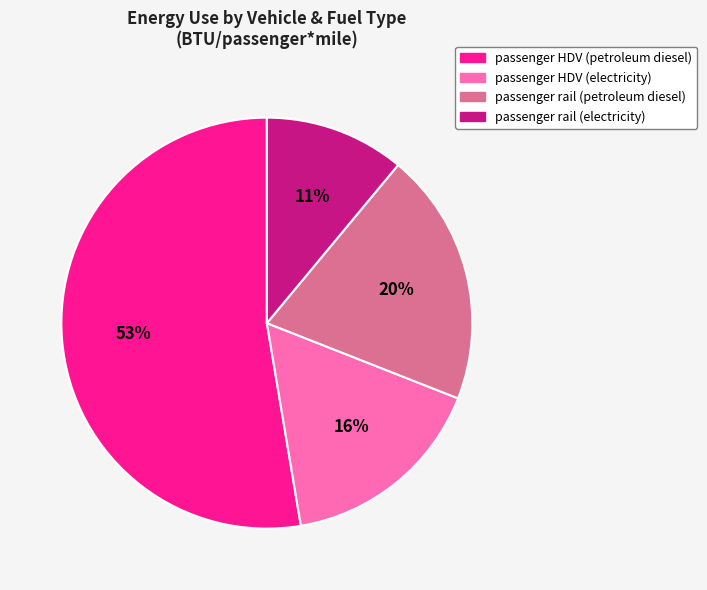

Which slice represents more than half of the pie?

passenger HDV (petroleum diesel)